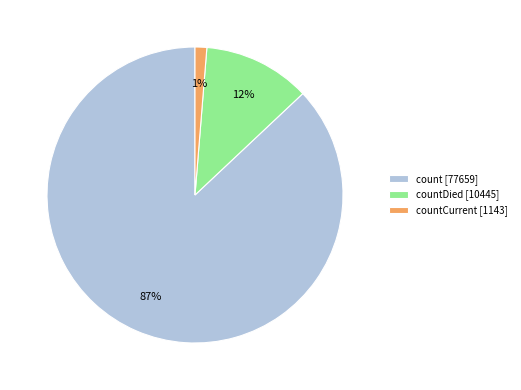

How many segments does this pie chart have?

3